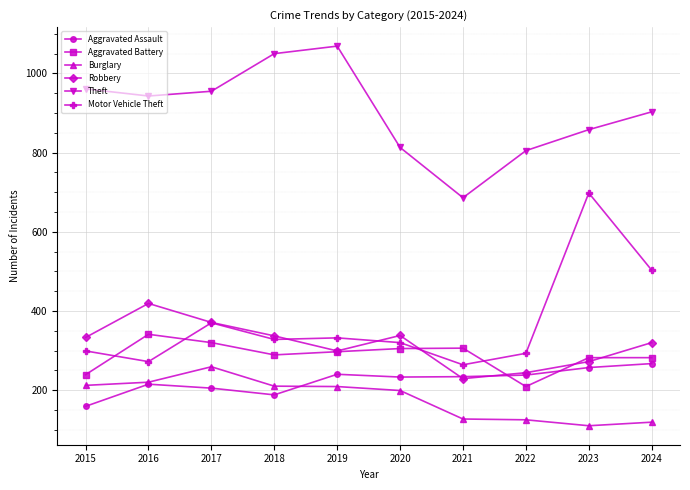

Is the value of Theft at 2023 greater than the value of Aggravated Battery at 2017?

Yes